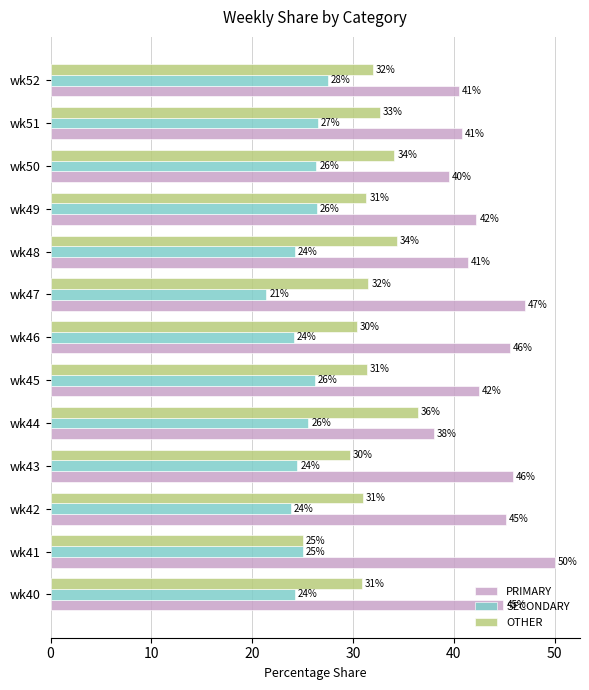

At which label does OTHER reach its minimum?

wk41